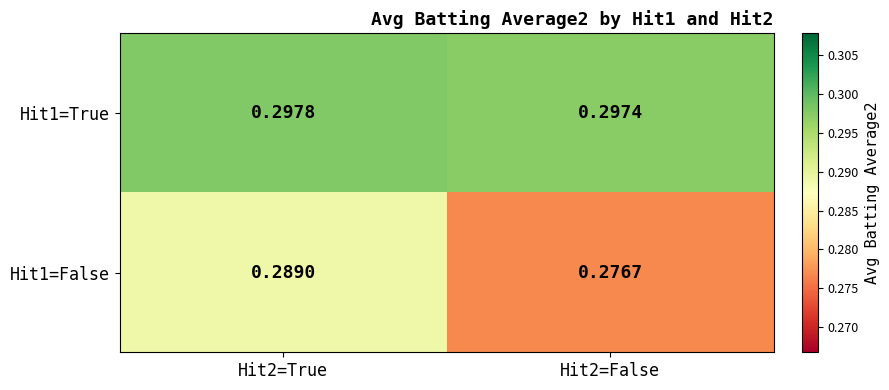

How many data points does each series have?

2